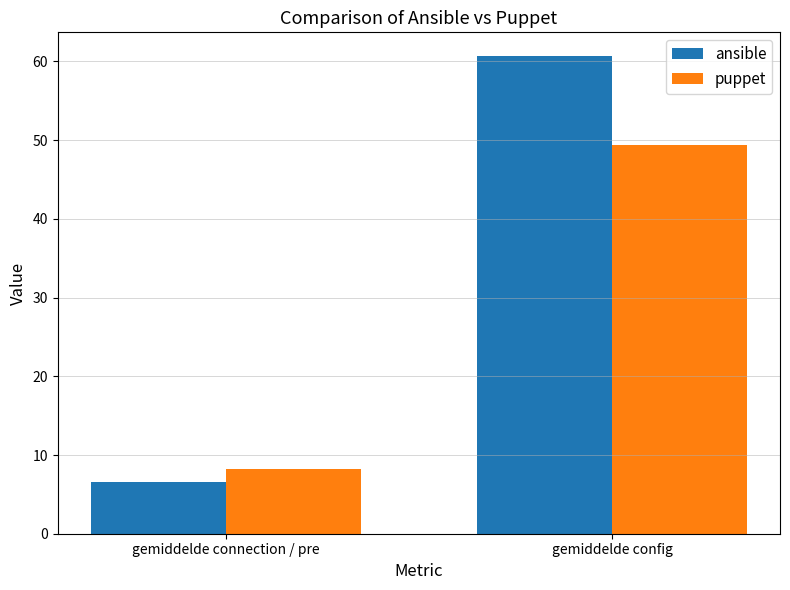

What is the difference between the maximum and minimum values in the puppet series?

41.1